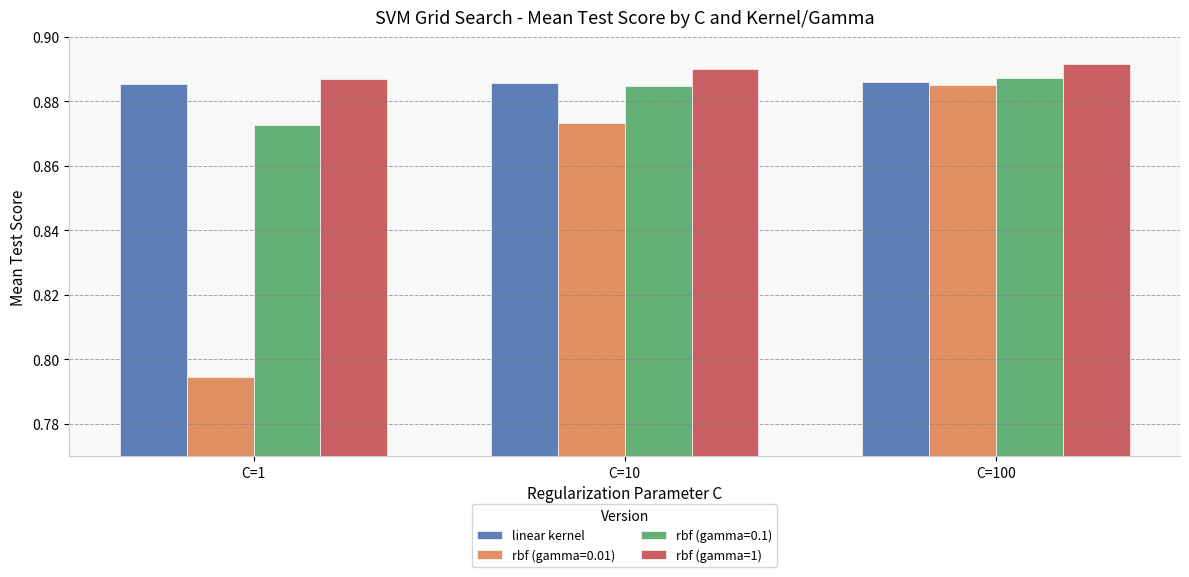

List the labels in order of rbf (gamma=1) value, largest first.

C=100, C=10, C=1